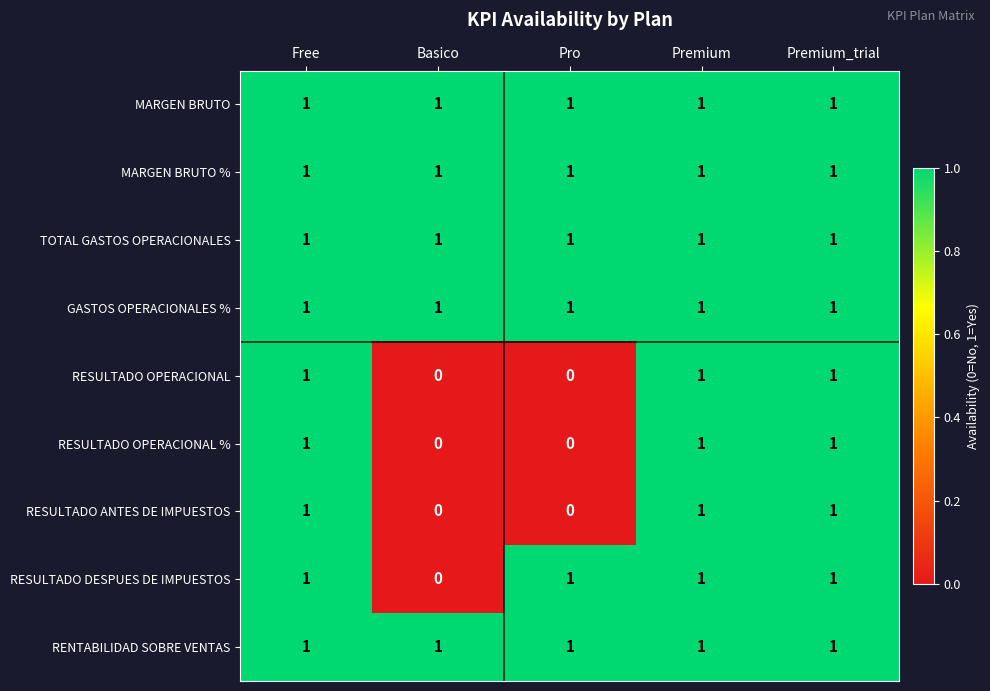

True or false: RESULTADO DESPUES DE IMPUESTOS has a value of 2 at Premium.

False